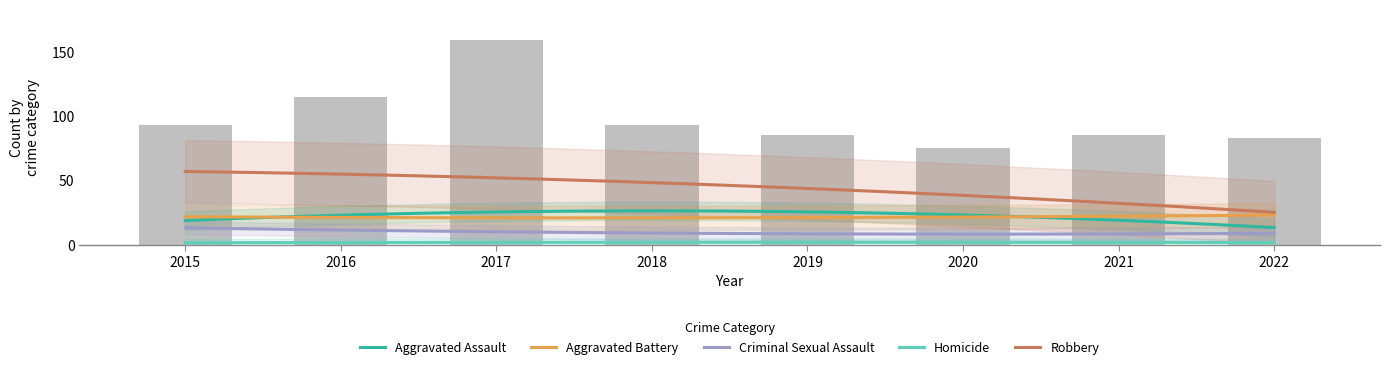

Reading left to right, transcribe all the data shown in this chart.

Aggravated Assault: 15	29	27	21	27	21	21	13
Aggravated Battery: 19	19	31	23	13	19	23	25
Criminal Sexual Assault: 12	12	13	6	9	6	11	8
Homicide: 2	1	1	3	2	2	1	2
Robbery: 45	54	87	40	34	27	29	35